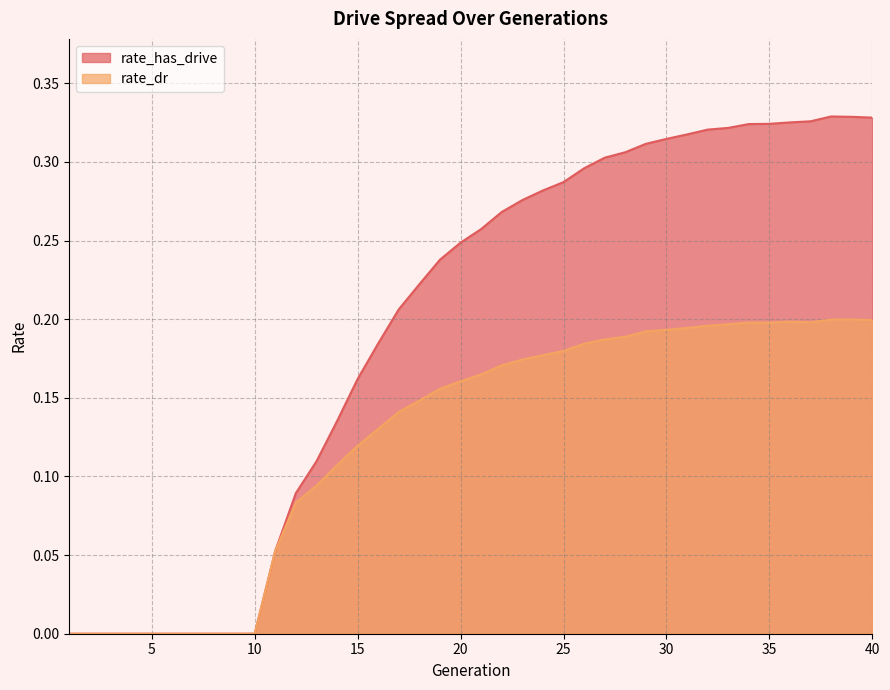

True or false: rate_has_drive and rate_dr cross at least once.

False